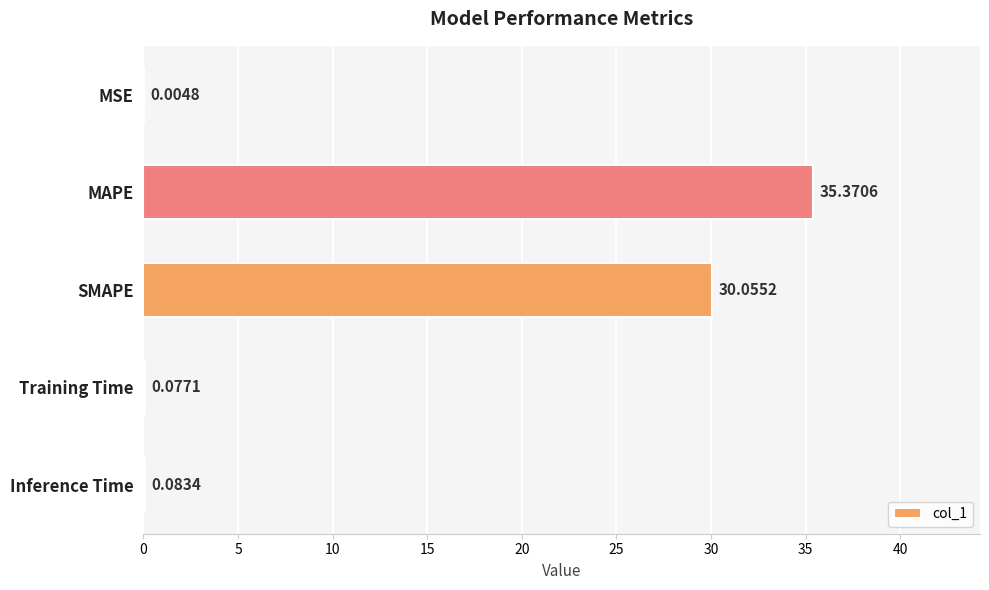

Which has a higher value, Inference Time or SMAPE?

SMAPE